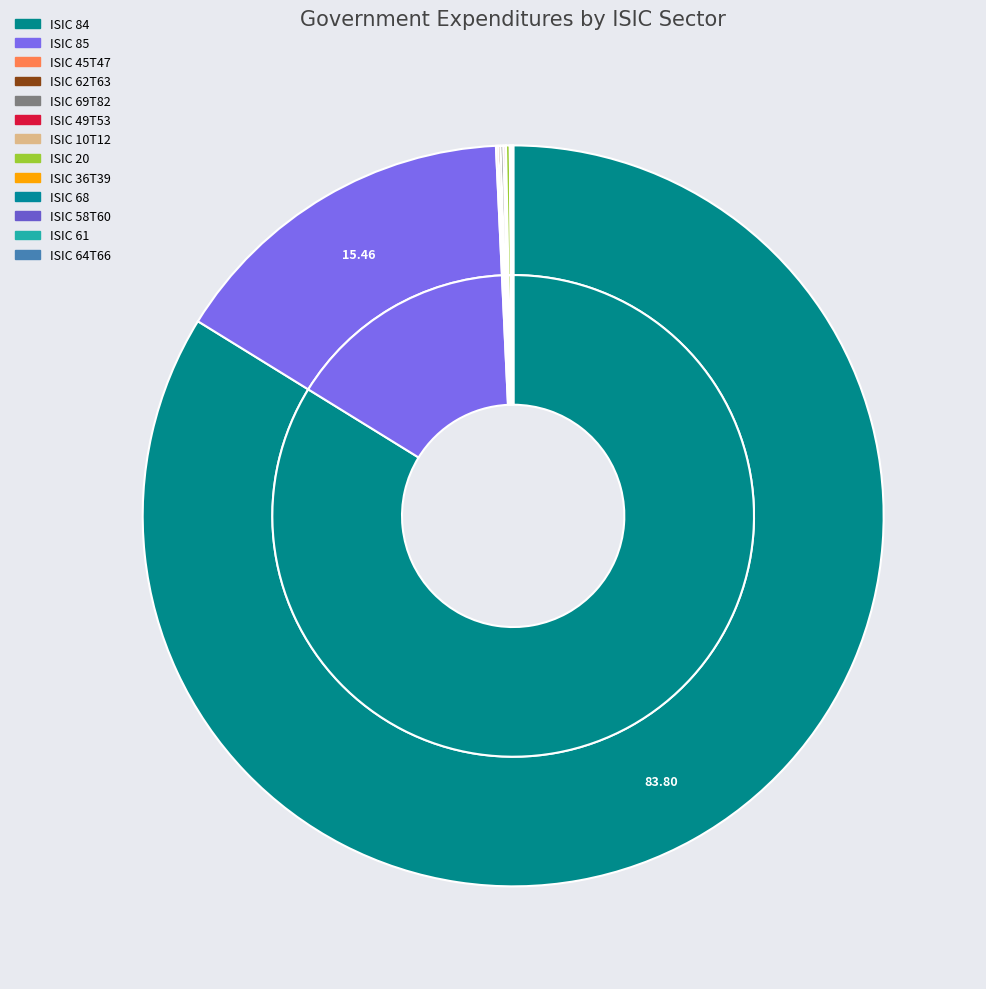

How many segments does this pie chart have?

13